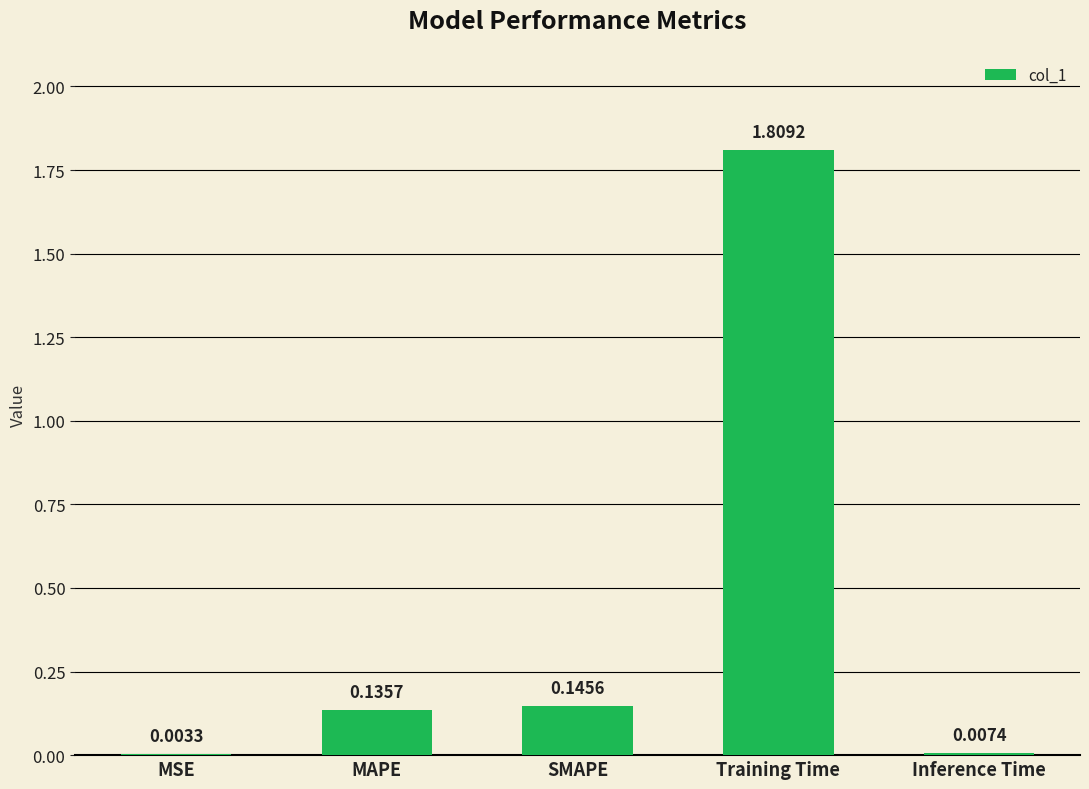

Which has a higher value, Training Time or Inference Time?

Training Time